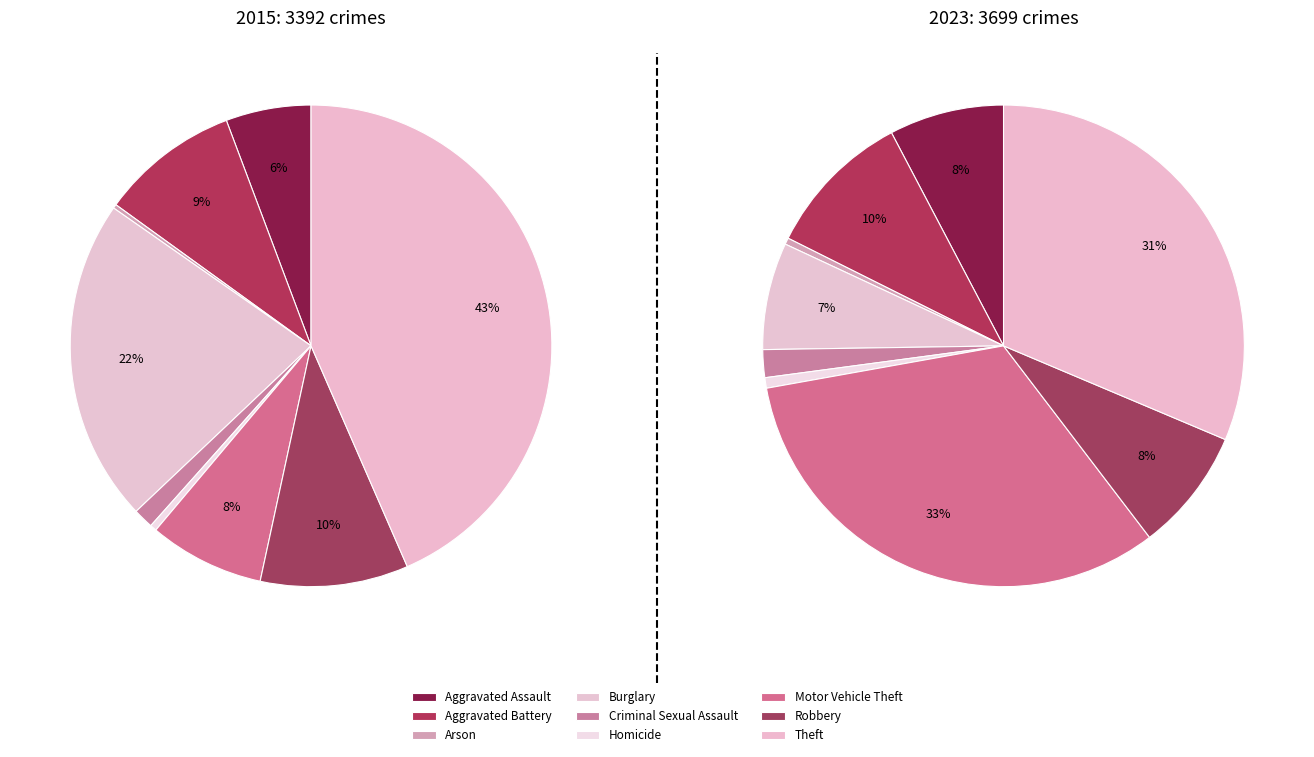

Rank the series by their average value, from lowest to highest.

values_2015, values_2023